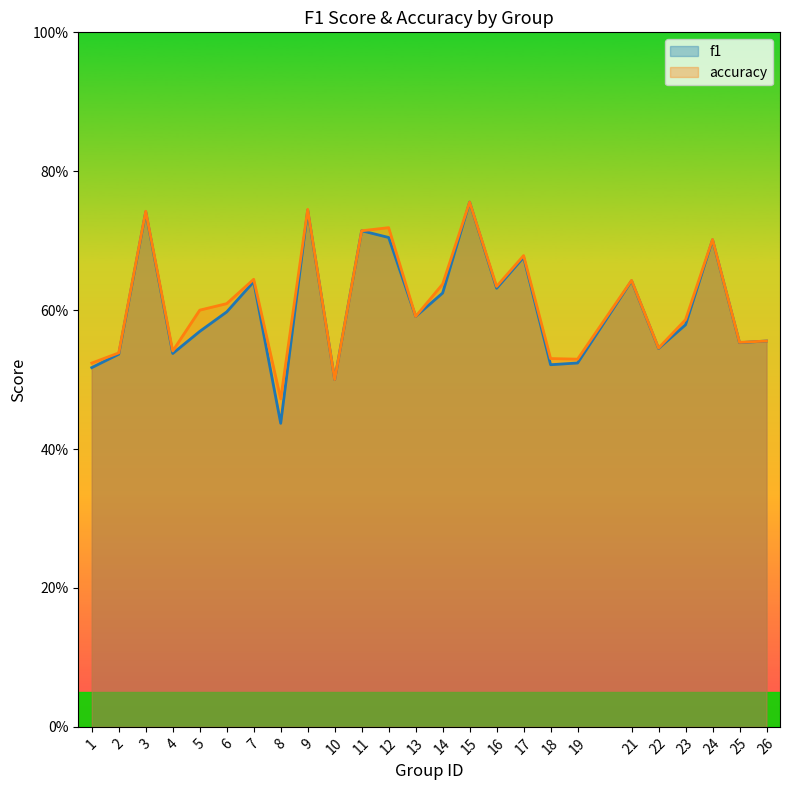

What is the value of the f1 point at the 16th from the left?

0.6